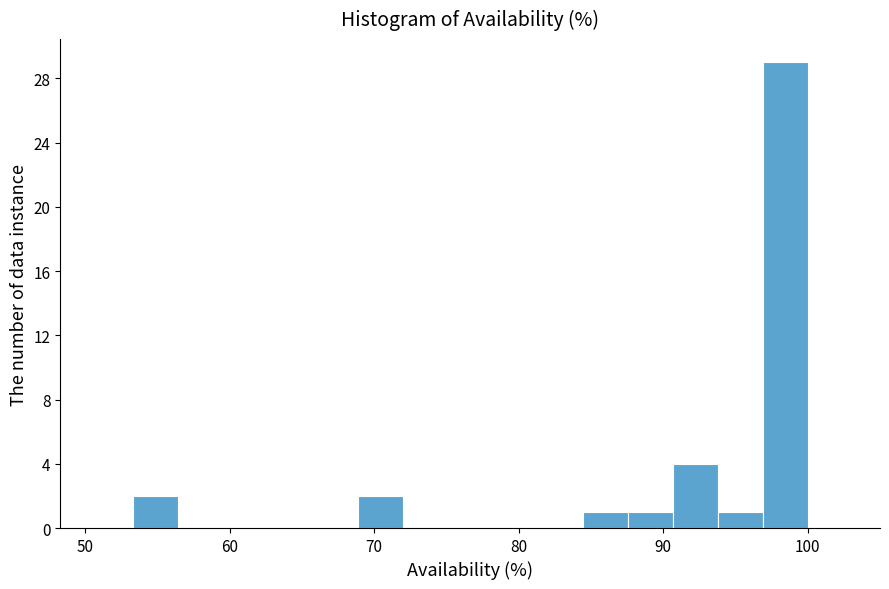

Around what value on the x-axis is the tallest bar? Give the approximate position of its centre, as read against the axis.

98